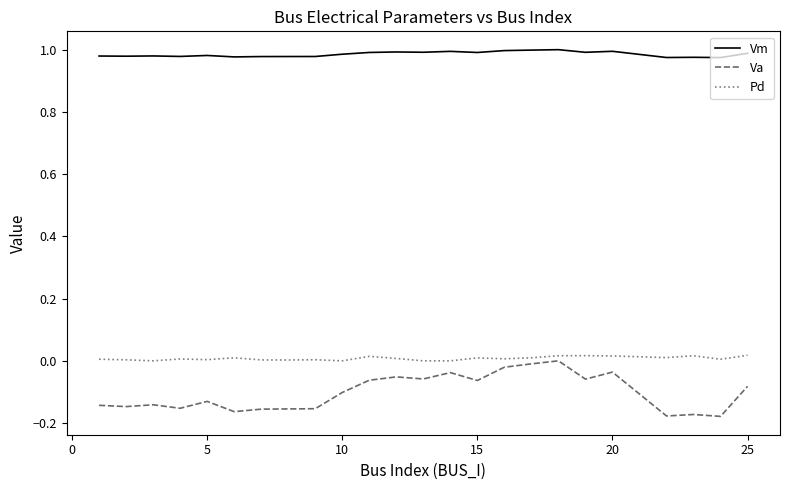

Which series has the widest spread of values?

Va